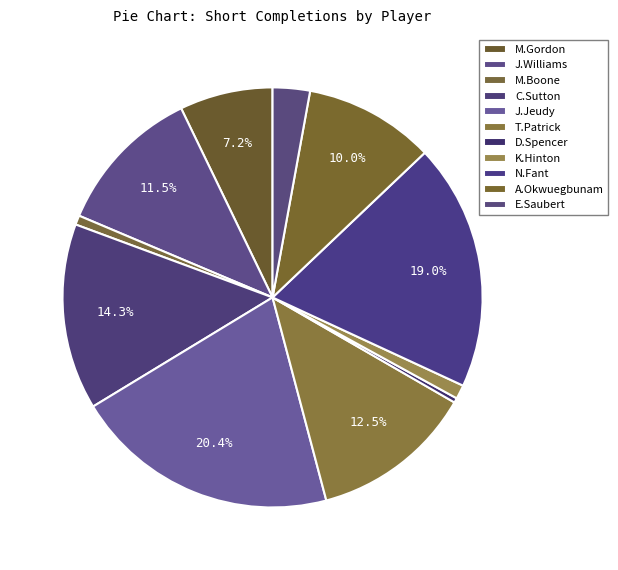

How much of the chart is everything except D.Spencer?

99.6%